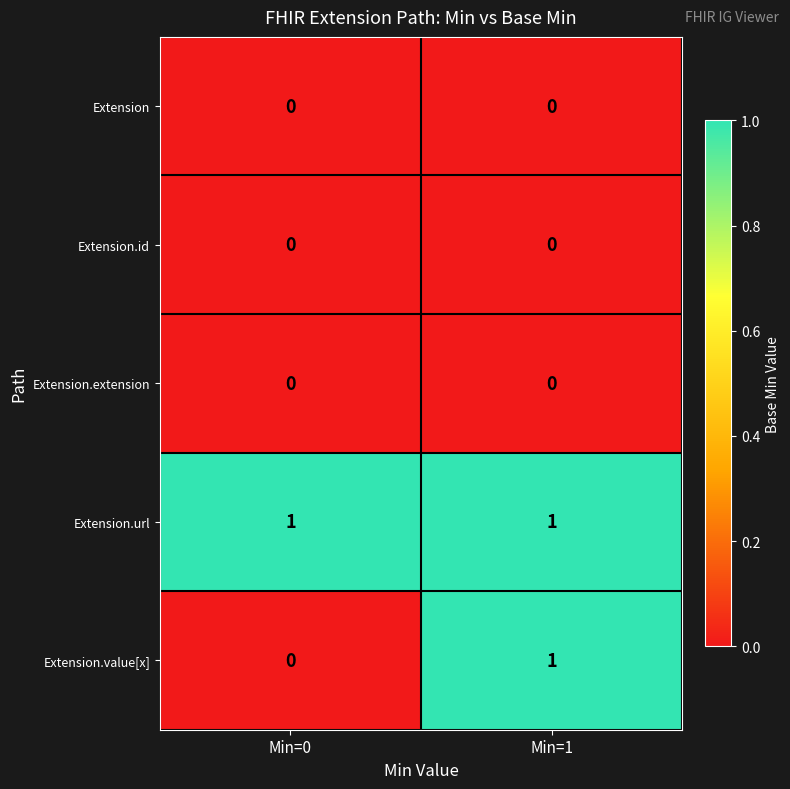

List the labels in order of Extension.value[x] value, smallest first.

Min=0, Min=1